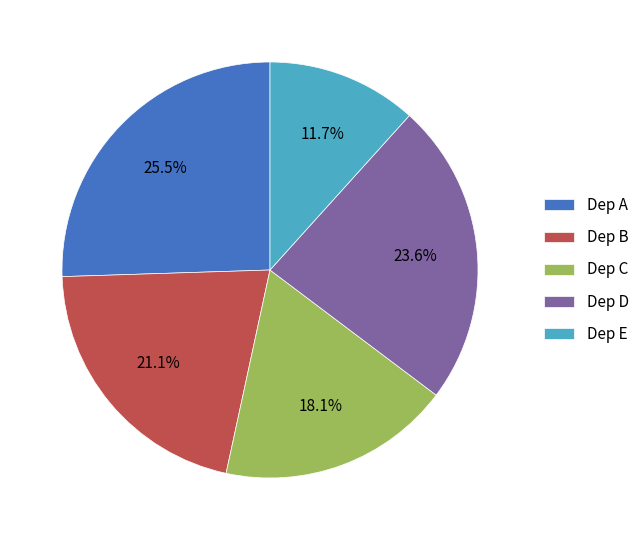

How many slices are in this pie chart?

5